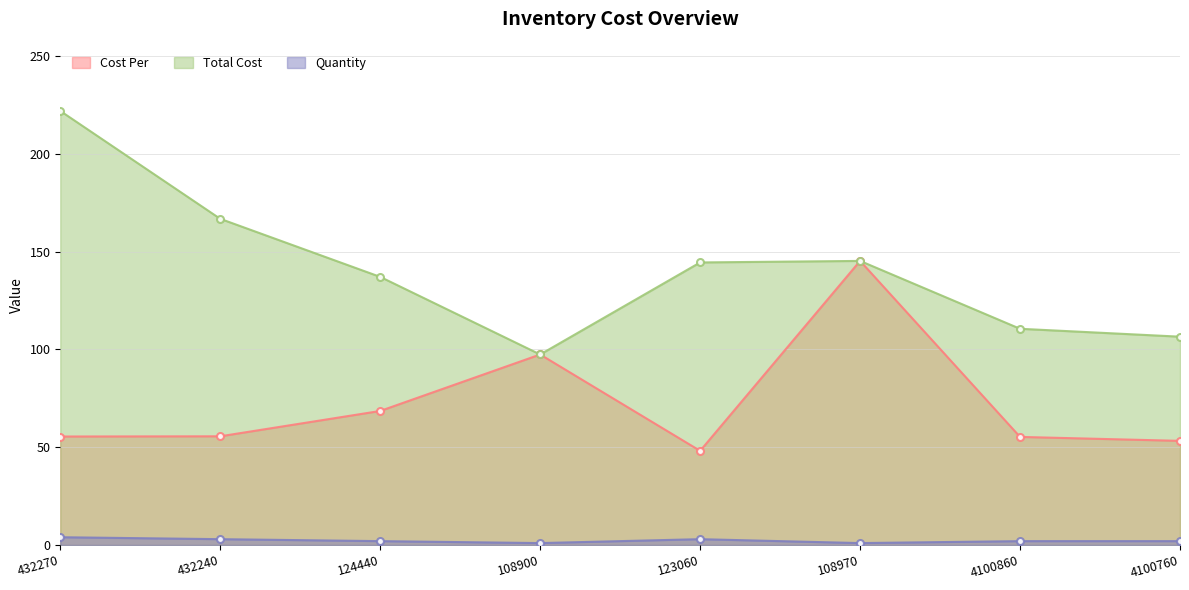

Reading left to right, transcribe all the data shown in this chart.

Cost Per: 432270=55.5	432240=55.6	124440=68.5	108900=97.4	123060=48.1	108970=145.2	4100860=55.3	4100760=53.2
Total Cost: 432270=221.8	432240=166.7	124440=137.0	108900=97.4	123060=144.4	108970=145.2	4100860=110.5	4100760=106.5
Quantity: 432270=4.0	432240=3.0	124440=2.0	108900=1.0	123060=3.0	108970=1.0	4100860=2.0	4100760=2.0